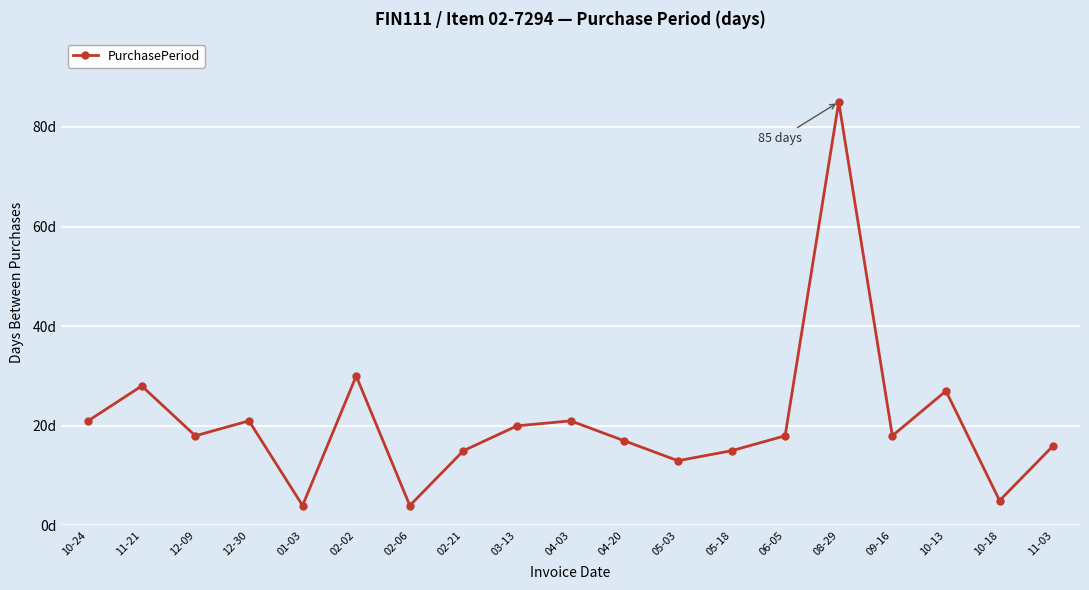

What is the approximate value at 02-21, to the nearest 5?

15